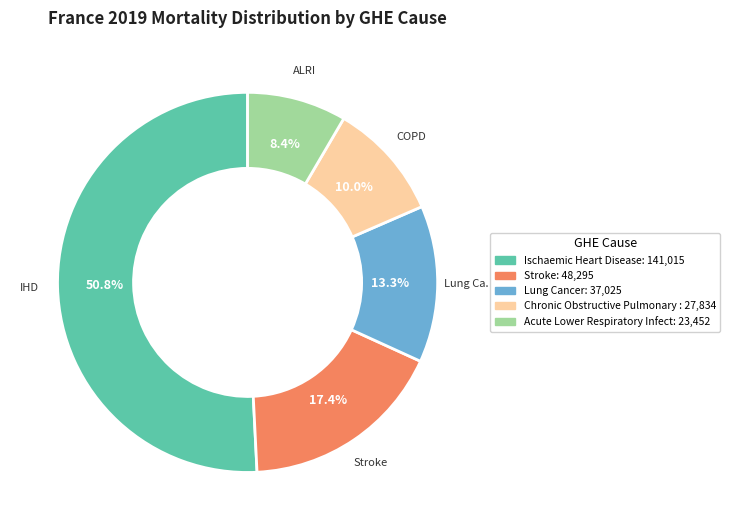

Count the number of slices in the pie.

5